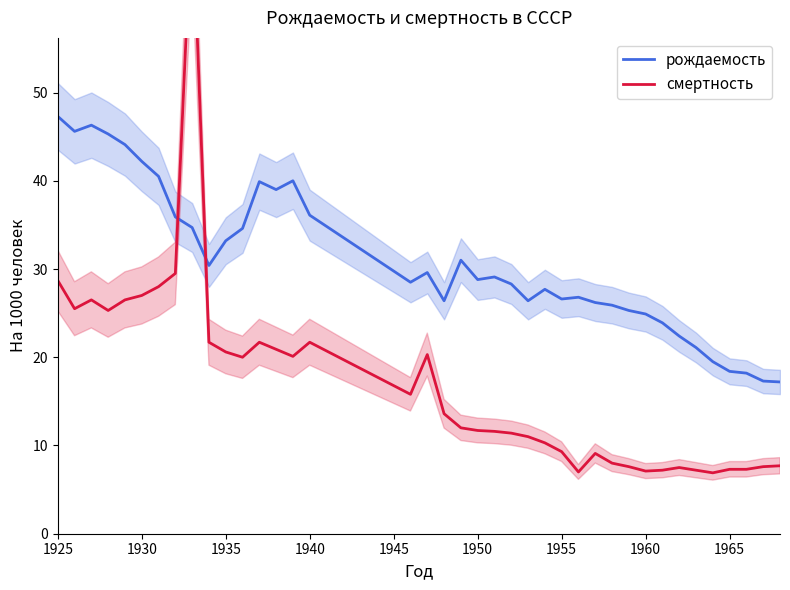

Which series ends up on top after the final intersection of смертность and рождаемость?

рождаемость